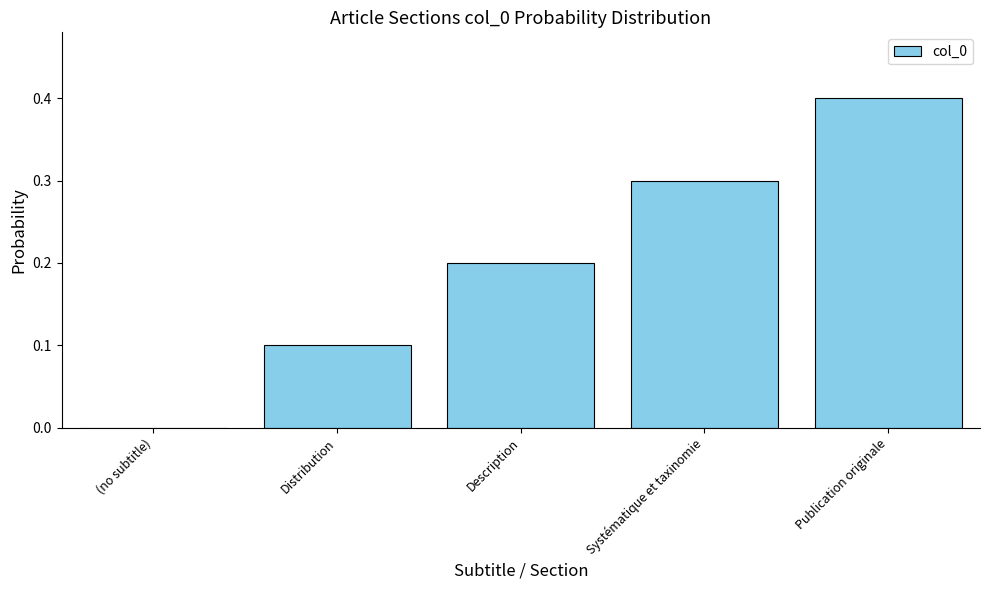

What is the difference between the values at Distribution and (no subtitle)?

0.1